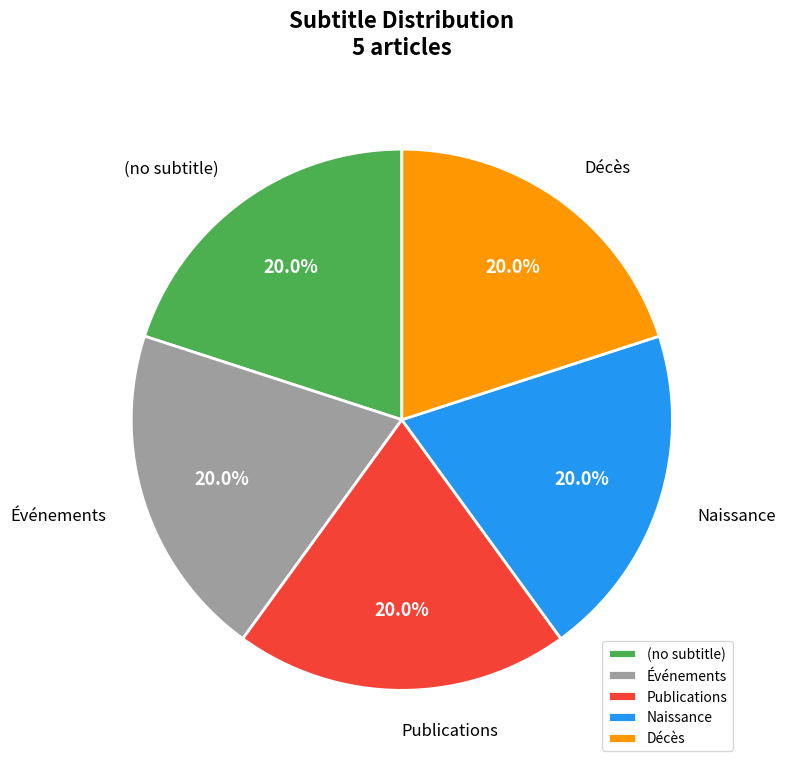

To the nearest percent, what is the difference between the Publications and Événements slice percentages?

0%